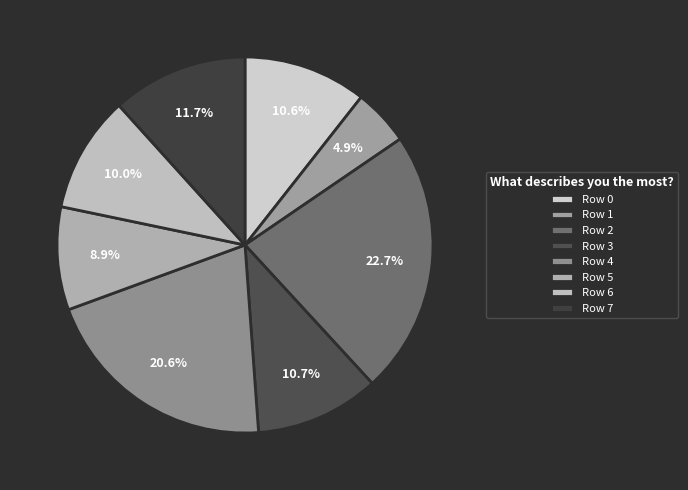

What is the largest slice in the pie chart?

Row 2